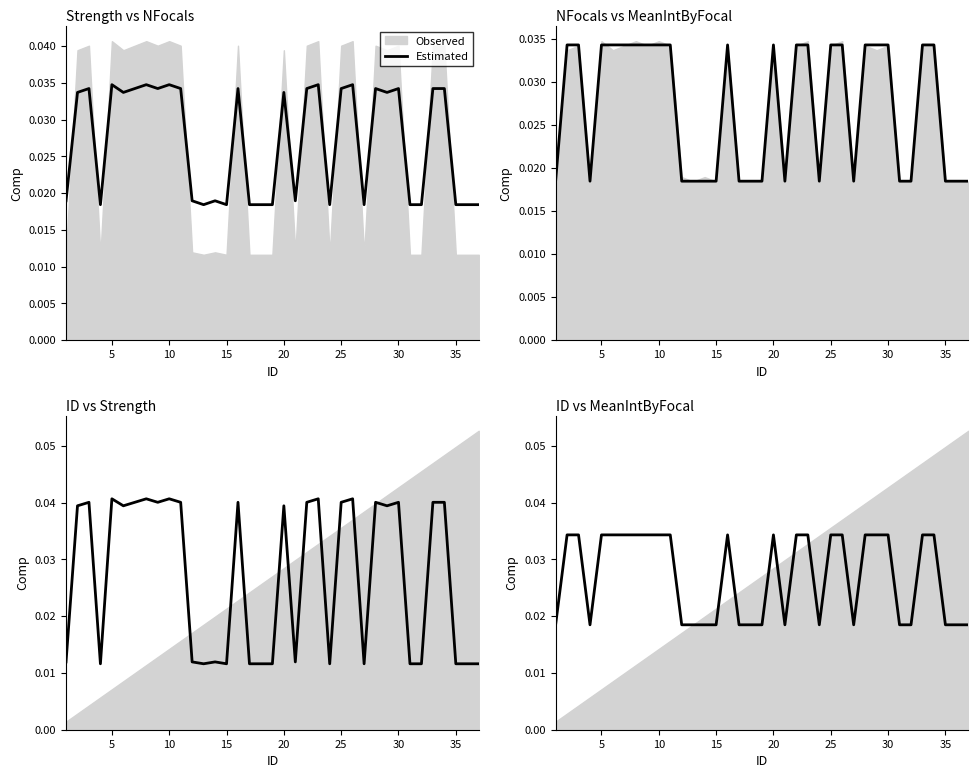

Count the strength (estimated) values in the range 0 to 1.

37